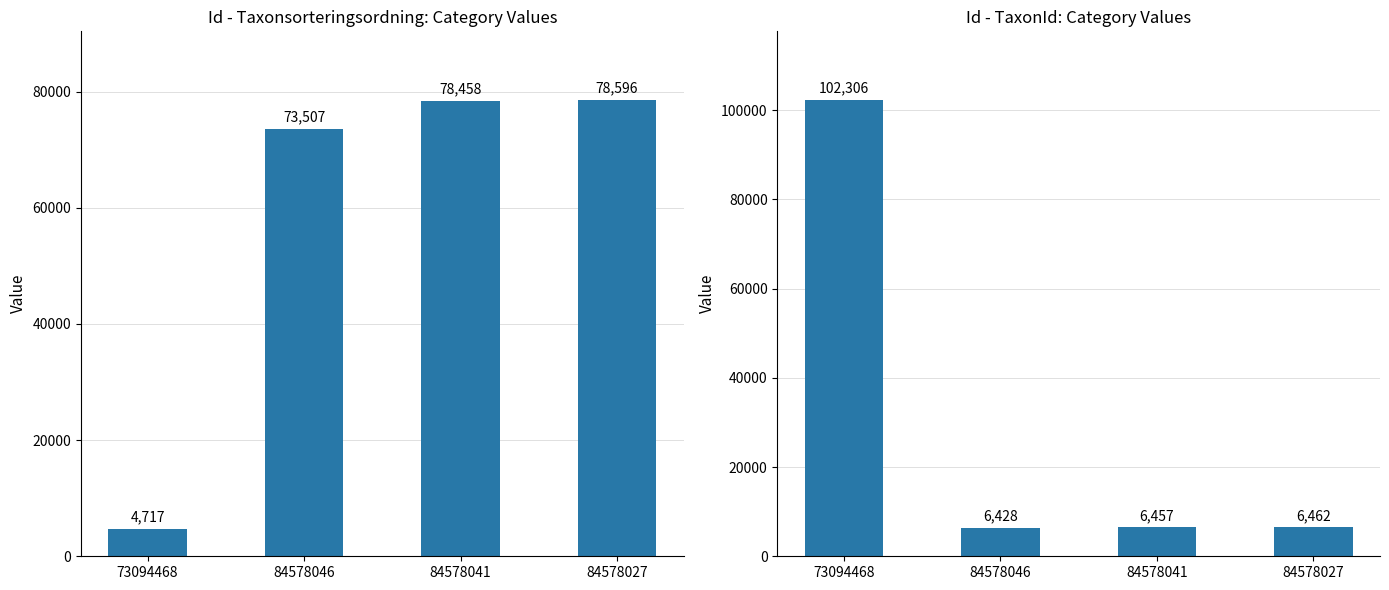

What position from the right is 84578027?

1